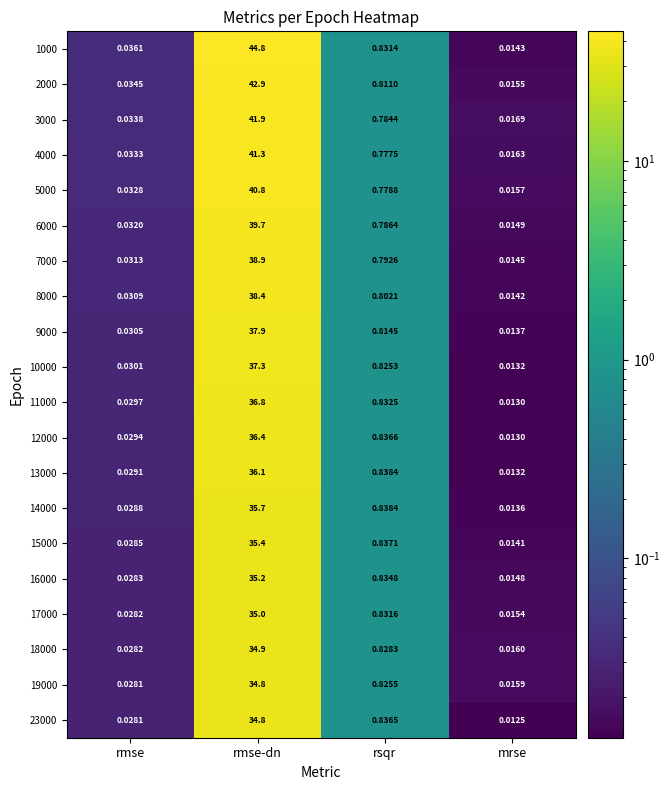

Which series has the largest total across all categories?

1000